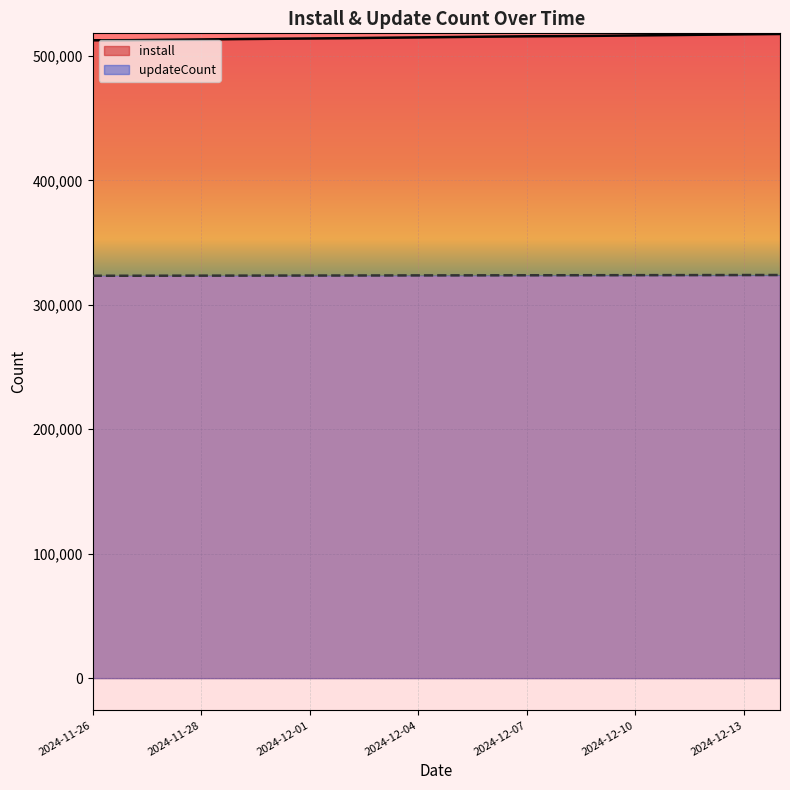

Rank the series by their maximum value, from highest to lowest.

install_line, updateCount_line